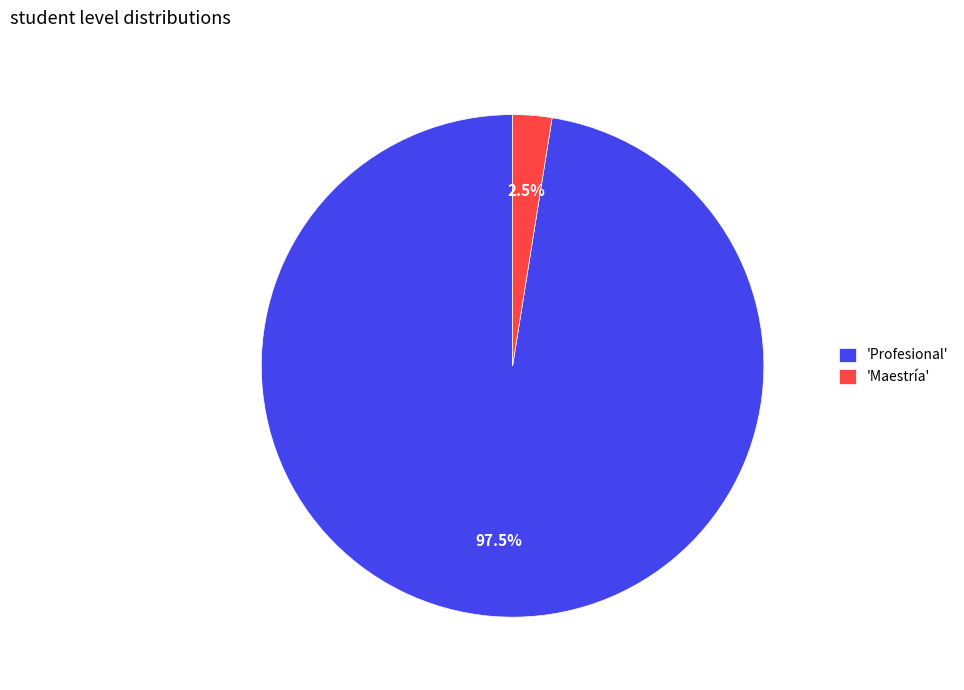

What is the majority slice?

'Profesional'